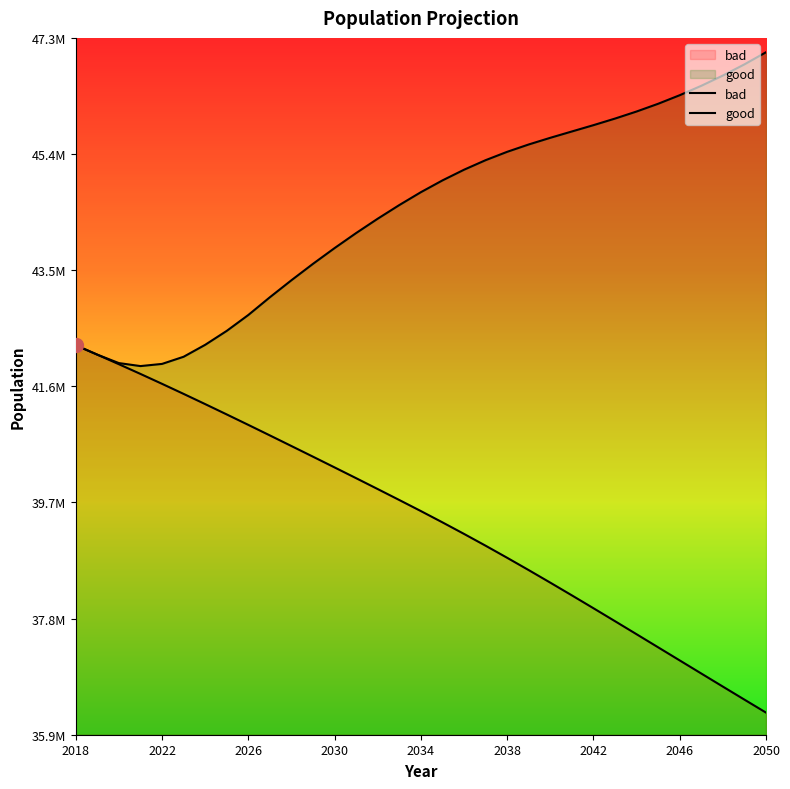

What is the value of the good point at the 23rd from the left?

45663071.8